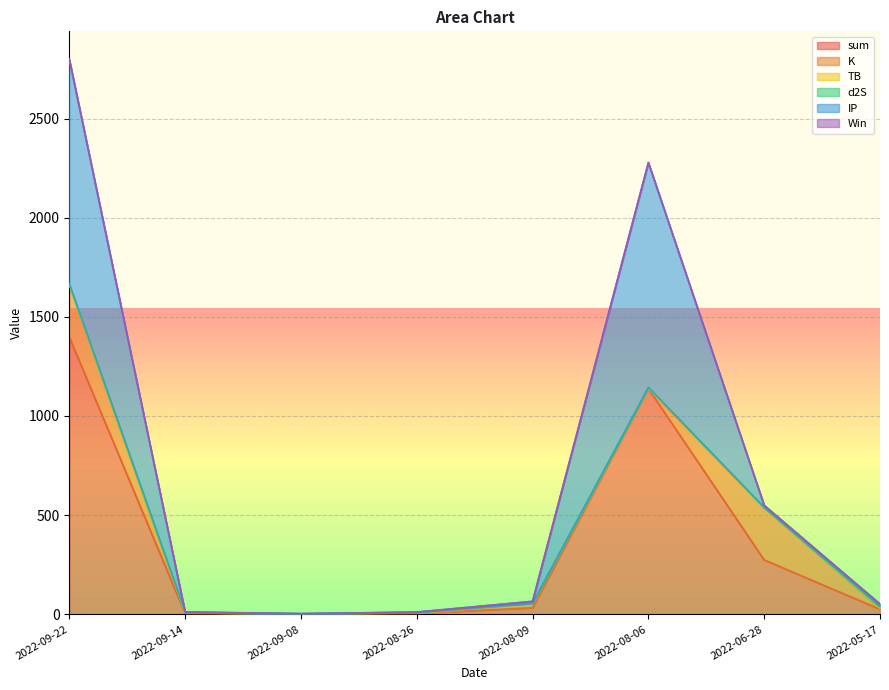

What is the highest value of the sum series?

1399.3